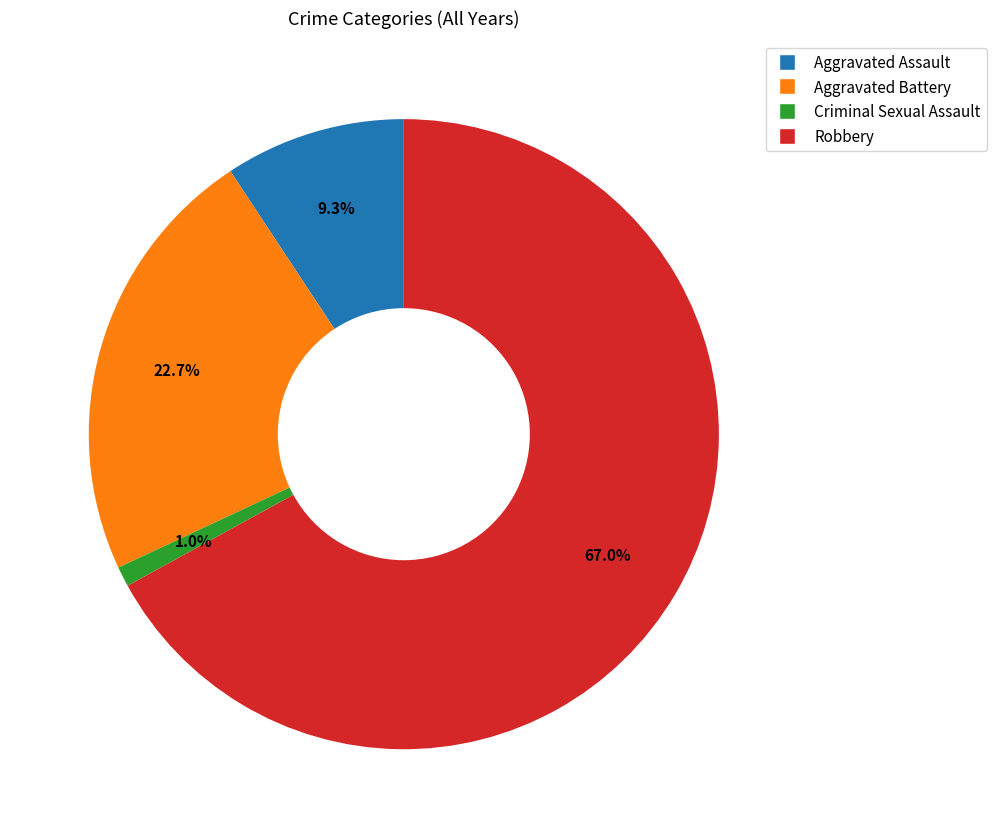

What is the smallest slice in the pie chart?

Criminal Sexual Assault